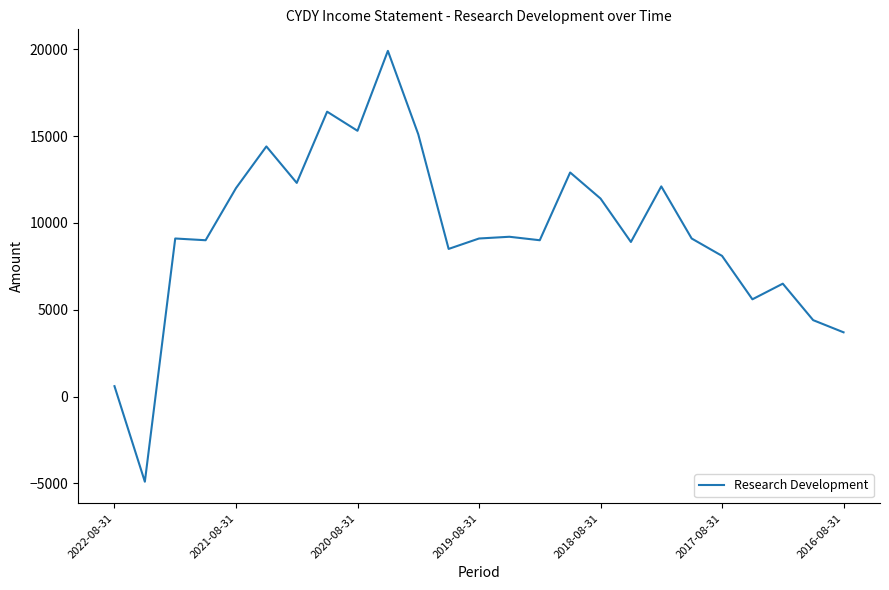

What is the minimum value shown in the chart?

-4900